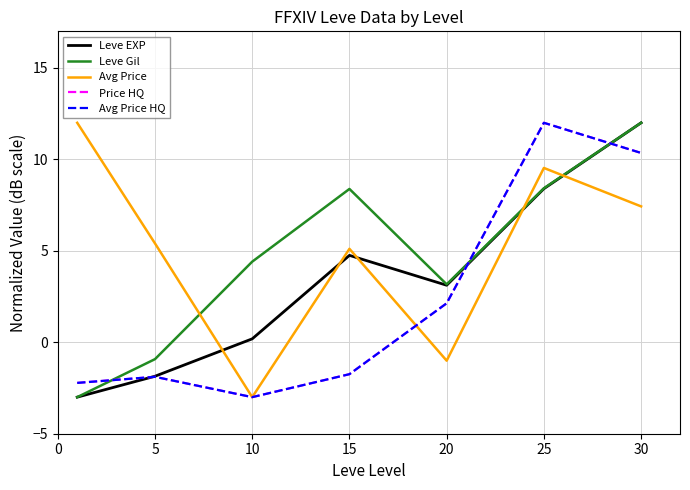

Does the chart display data point markers on the line(s)?

No